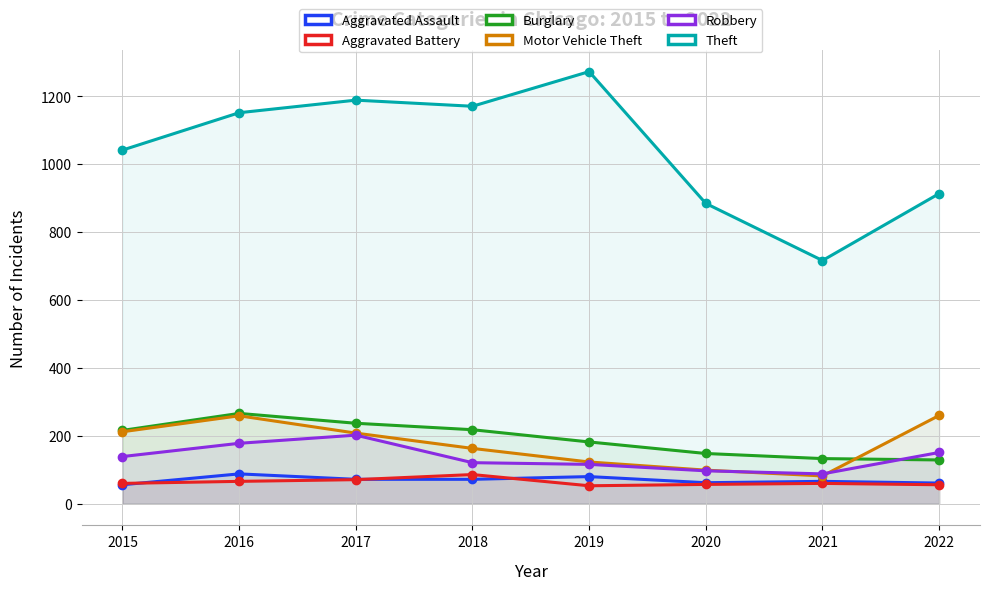

Where is Theft nearest to the value 994?

2015